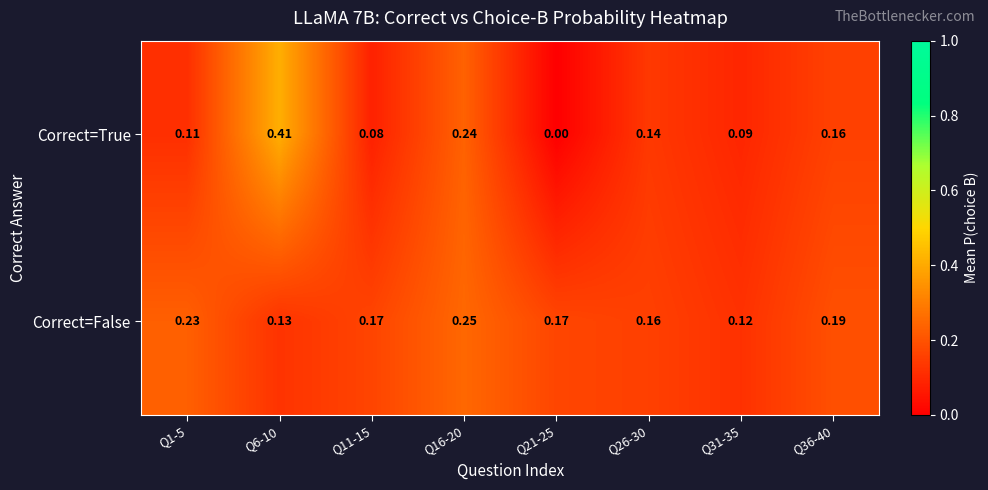

Which series has the widest spread of values?

Correct=True